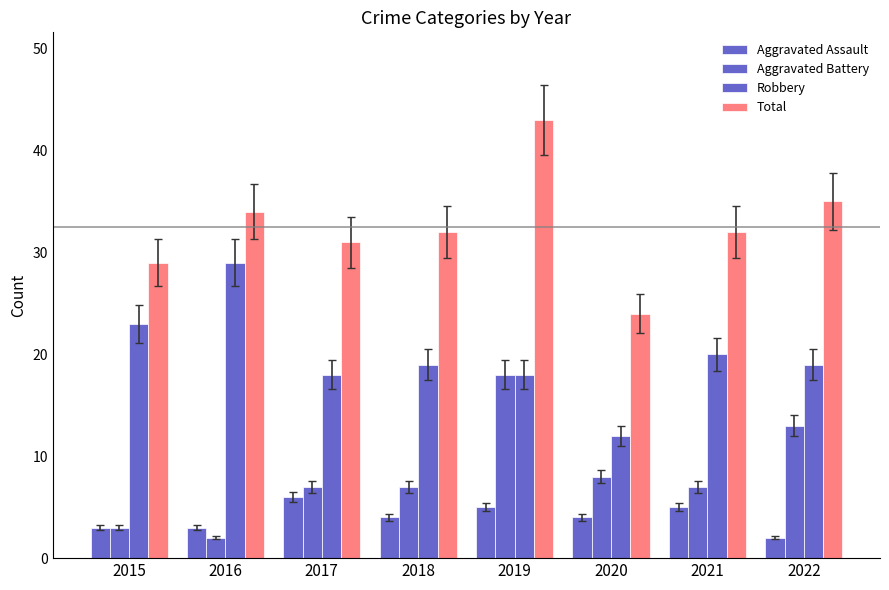

Which series has the largest total across all categories?

Total